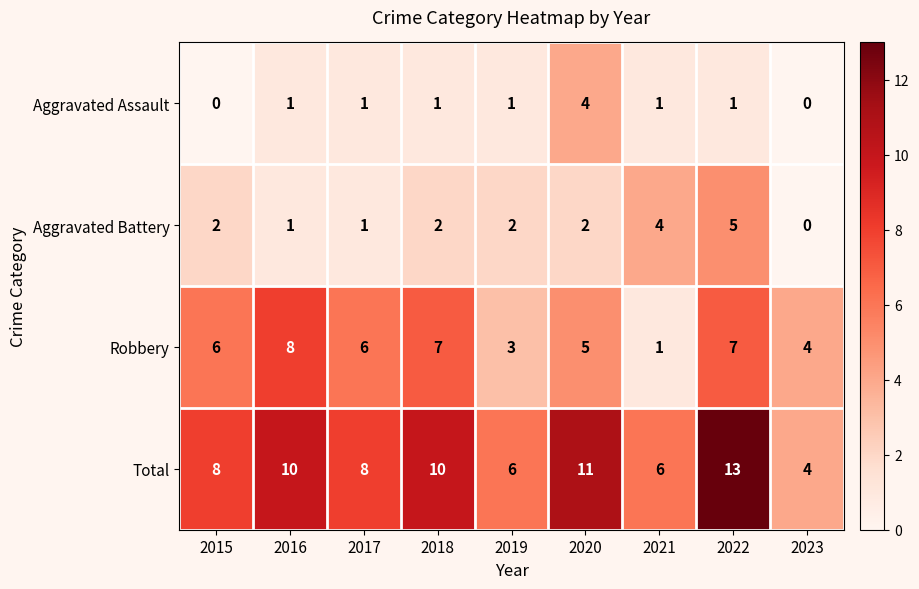

The value of Total at 2021 is 6. True or false?

True